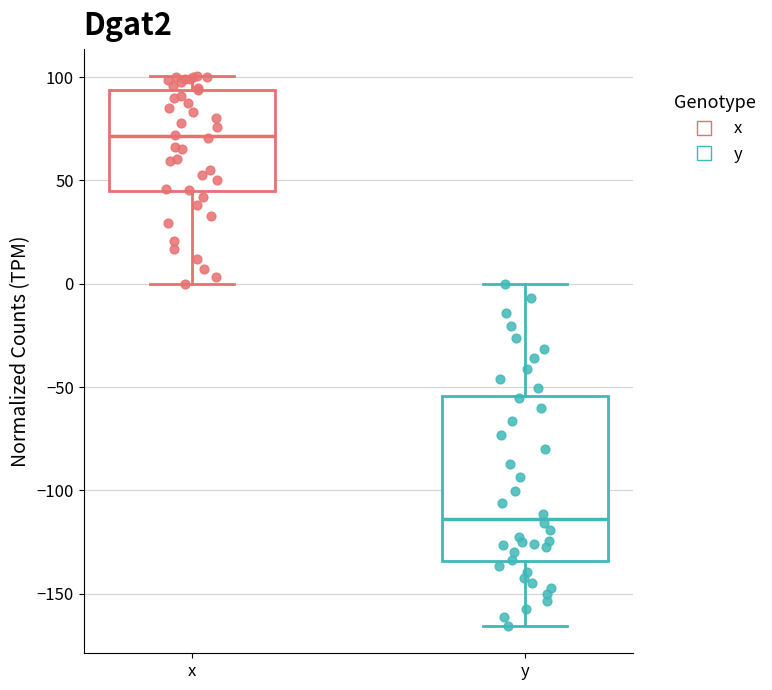

Where is the lower edge of the box for y on the y-axis? The values are not printed on the chart, so give them approximately, as read against the axis.

-135